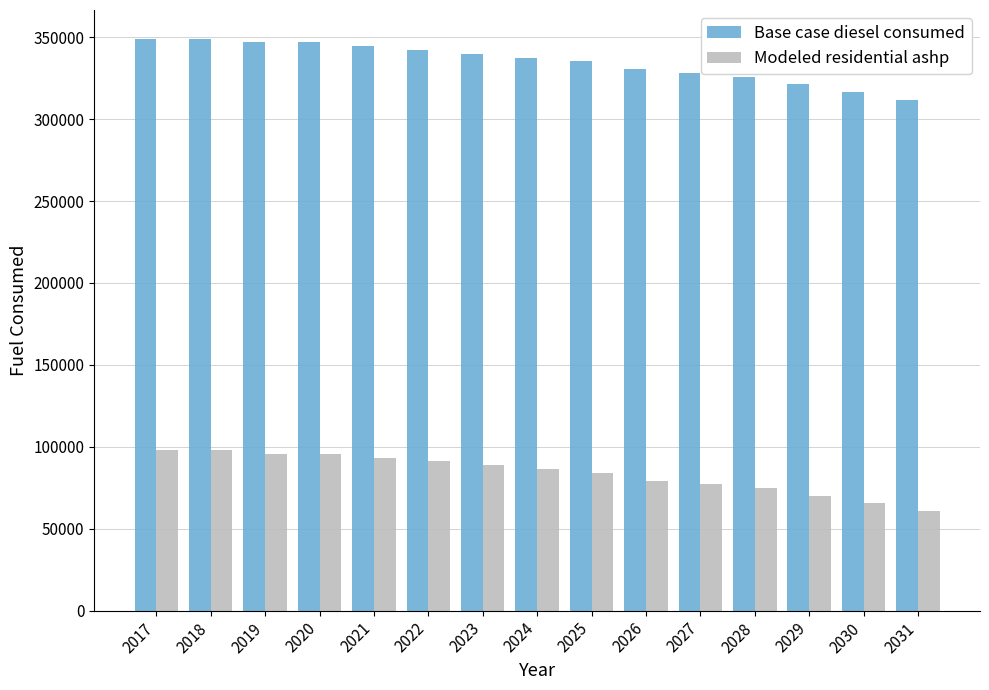

What is the maximum value for Base case diesel consumed?

349135.3